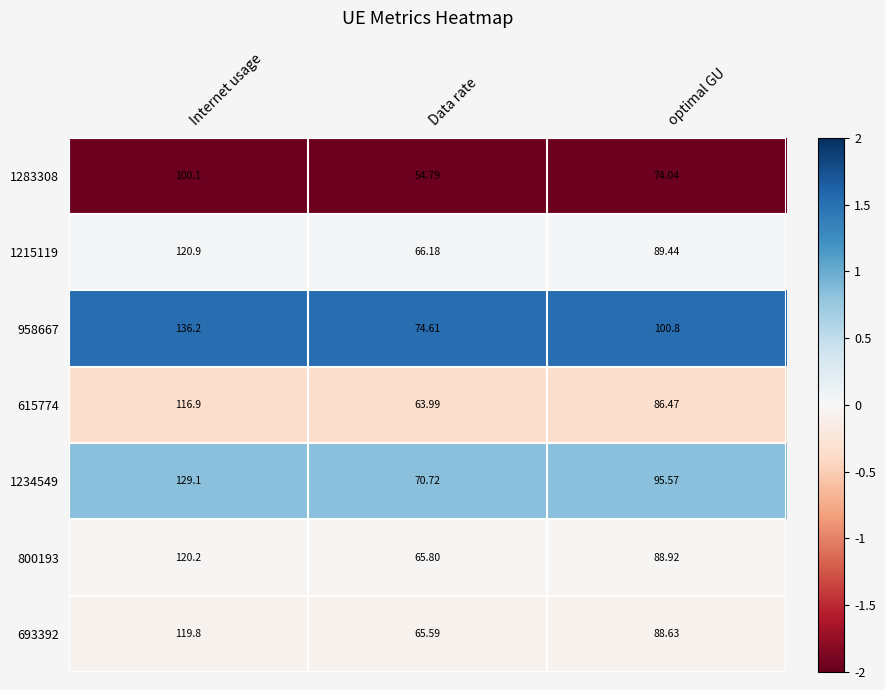

At which category does the chart reach its minimum across all series?

Data rate